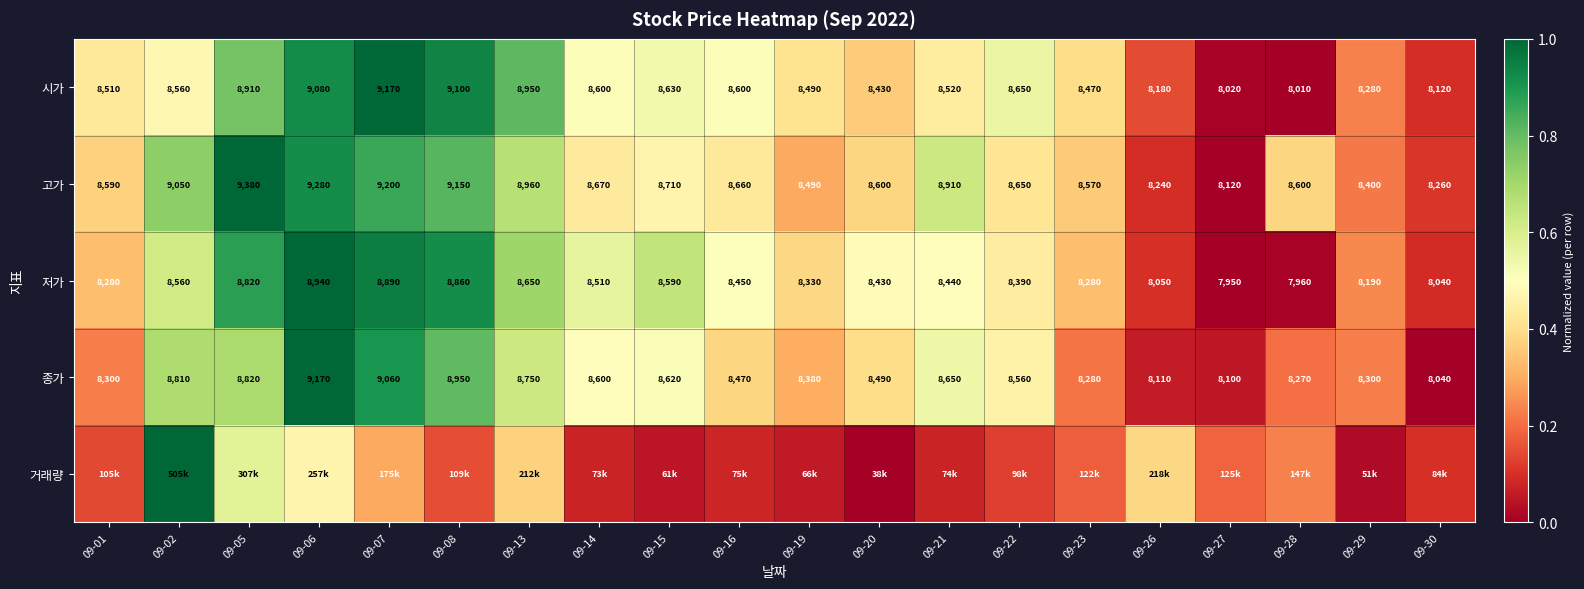

At how many categories does at least one series exceed 0?

20